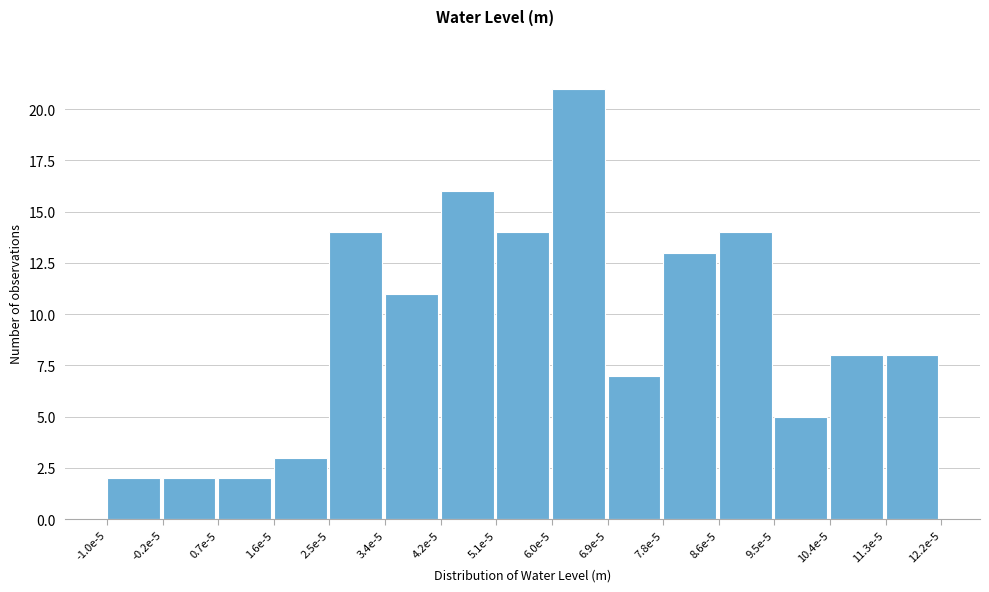

Reading right to left, what are all the values shown in this chart?

8	8	5	14	13	7	21	14	16	11	14	3	2	2	2